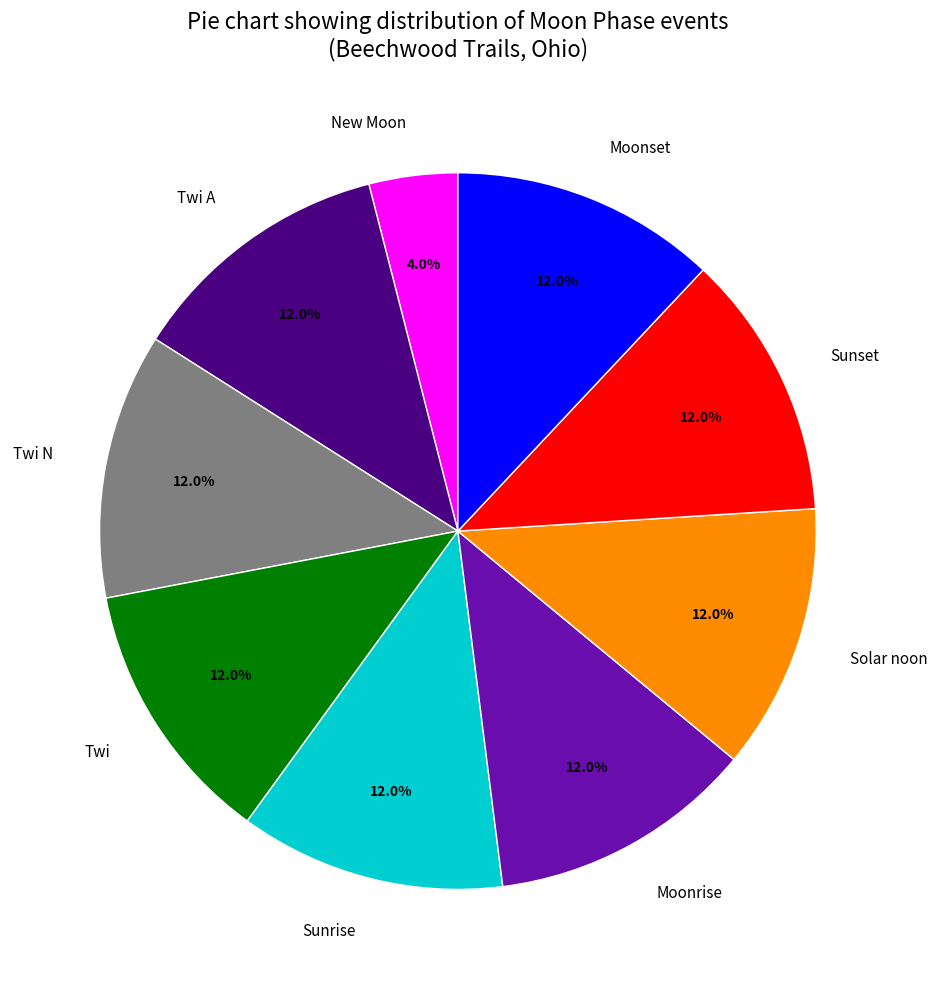

To the nearest percent, what portion does Twi represent?

12%